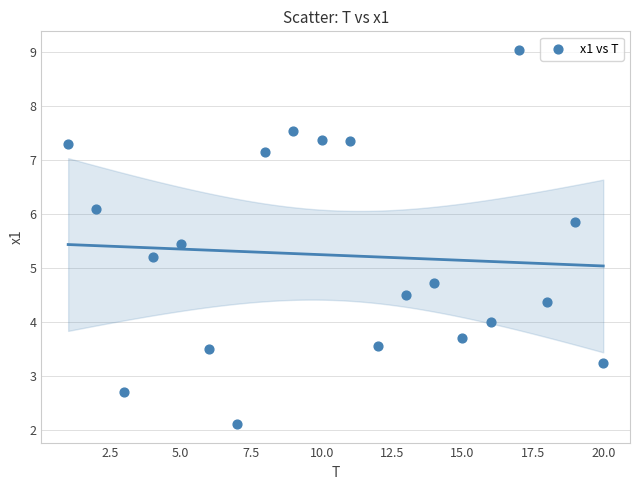

What is the range of Y values (max minus min)?

6.9